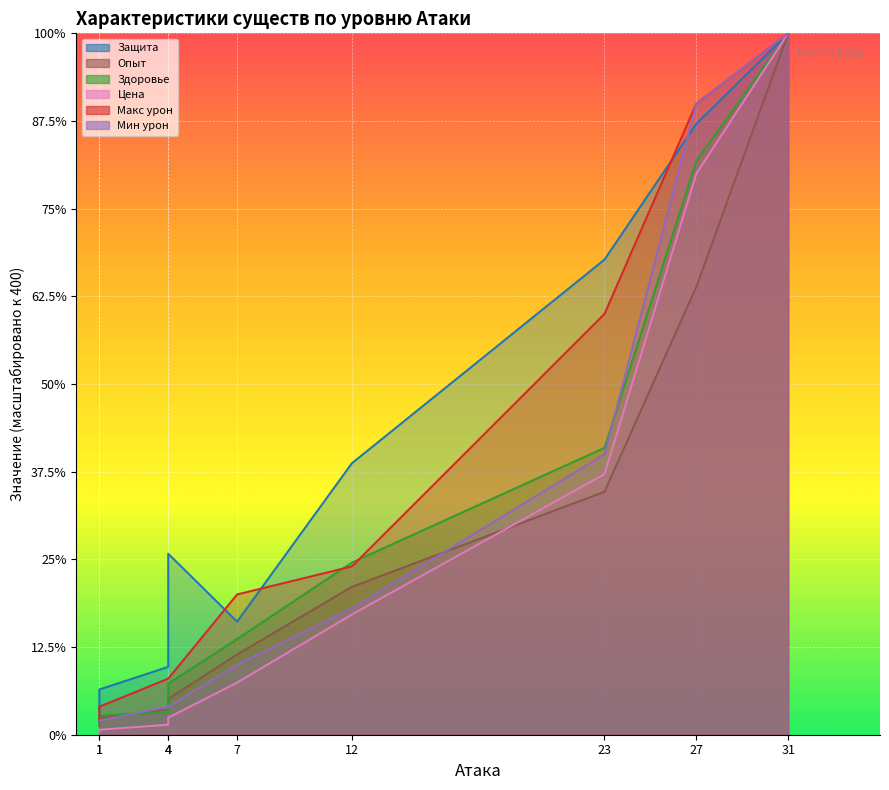

The value of Цена at 4 is 3.7. True or false?

False